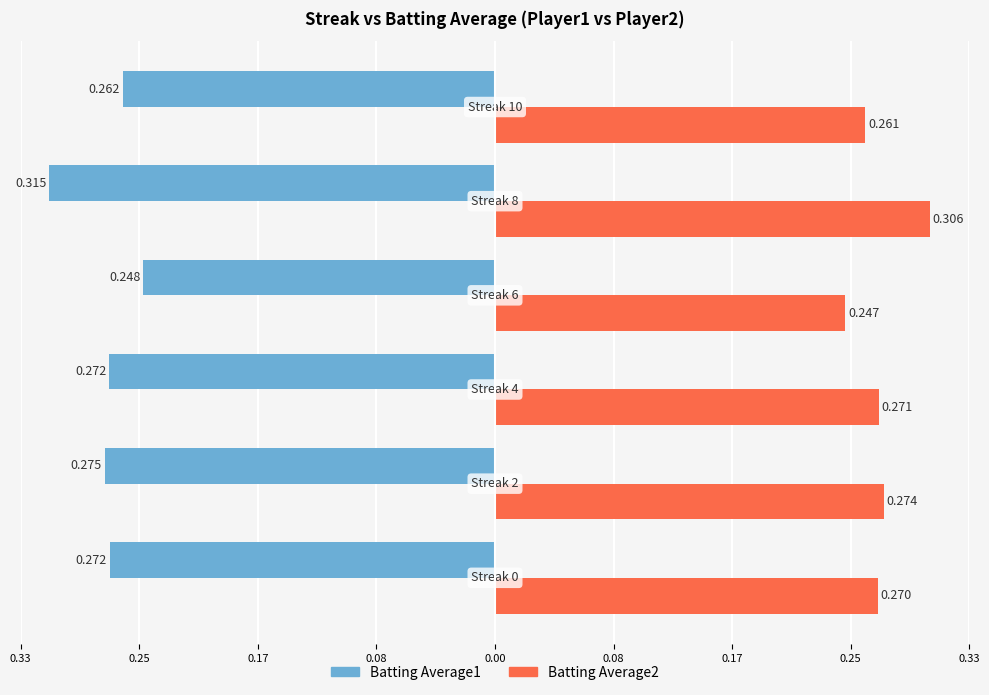

What is the average value of the Batting Average2 series?

0.3